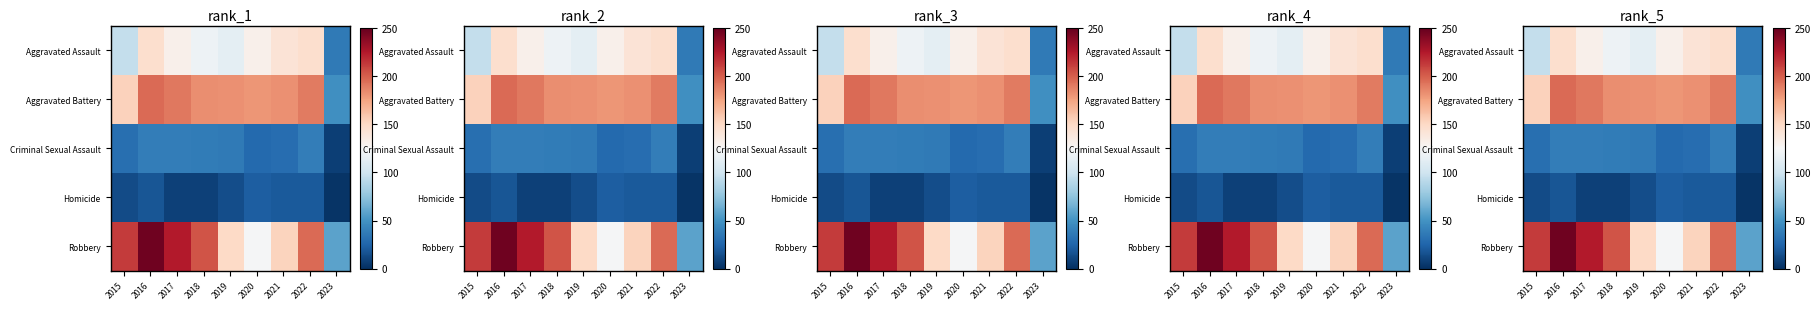

Where is Aggravated Battery nearest to the value 122?

2015